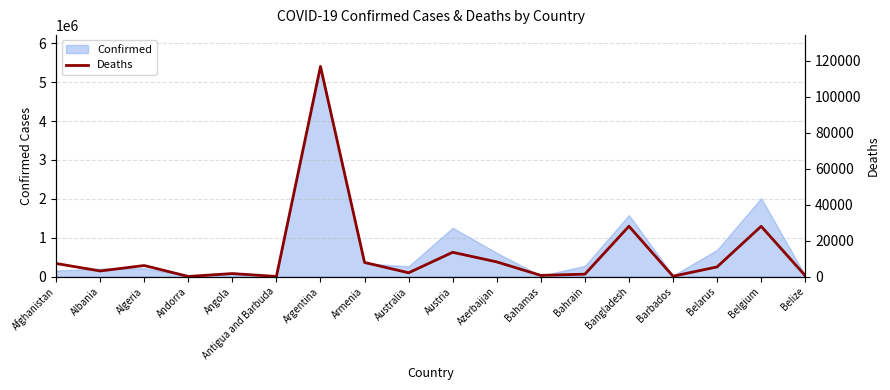

The value at Antigua and Barbuda is 210. True or false?

False